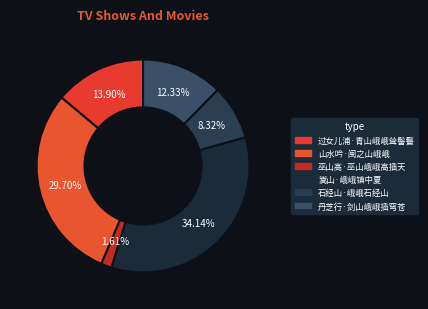

Do 过女儿浦·青山峨峨耸髻鬟 and 丹芝行·剑山峨峨插穹苍 together represent more than half of the pie?

No